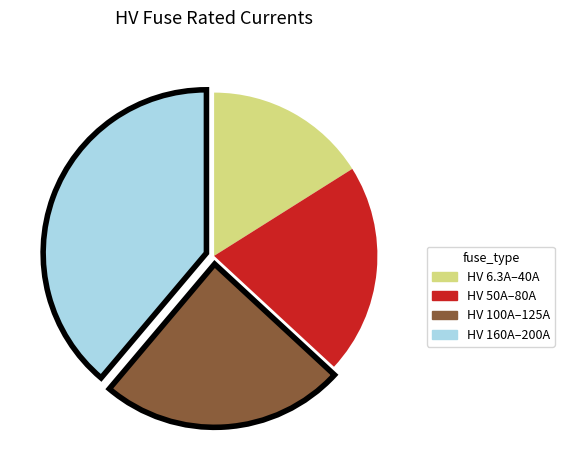

Is there a majority slice in this chart?

No